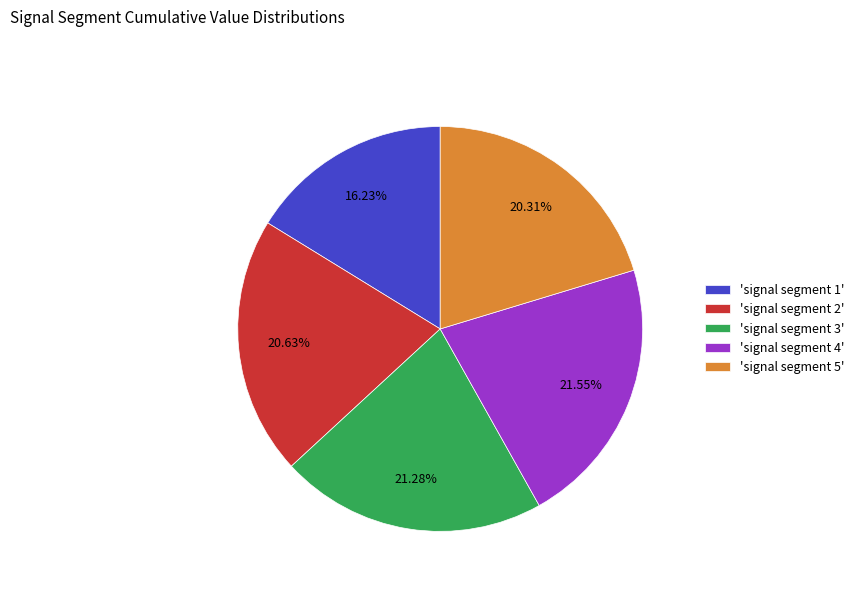

Is 'signal segment 4' the majority of the pie?

No